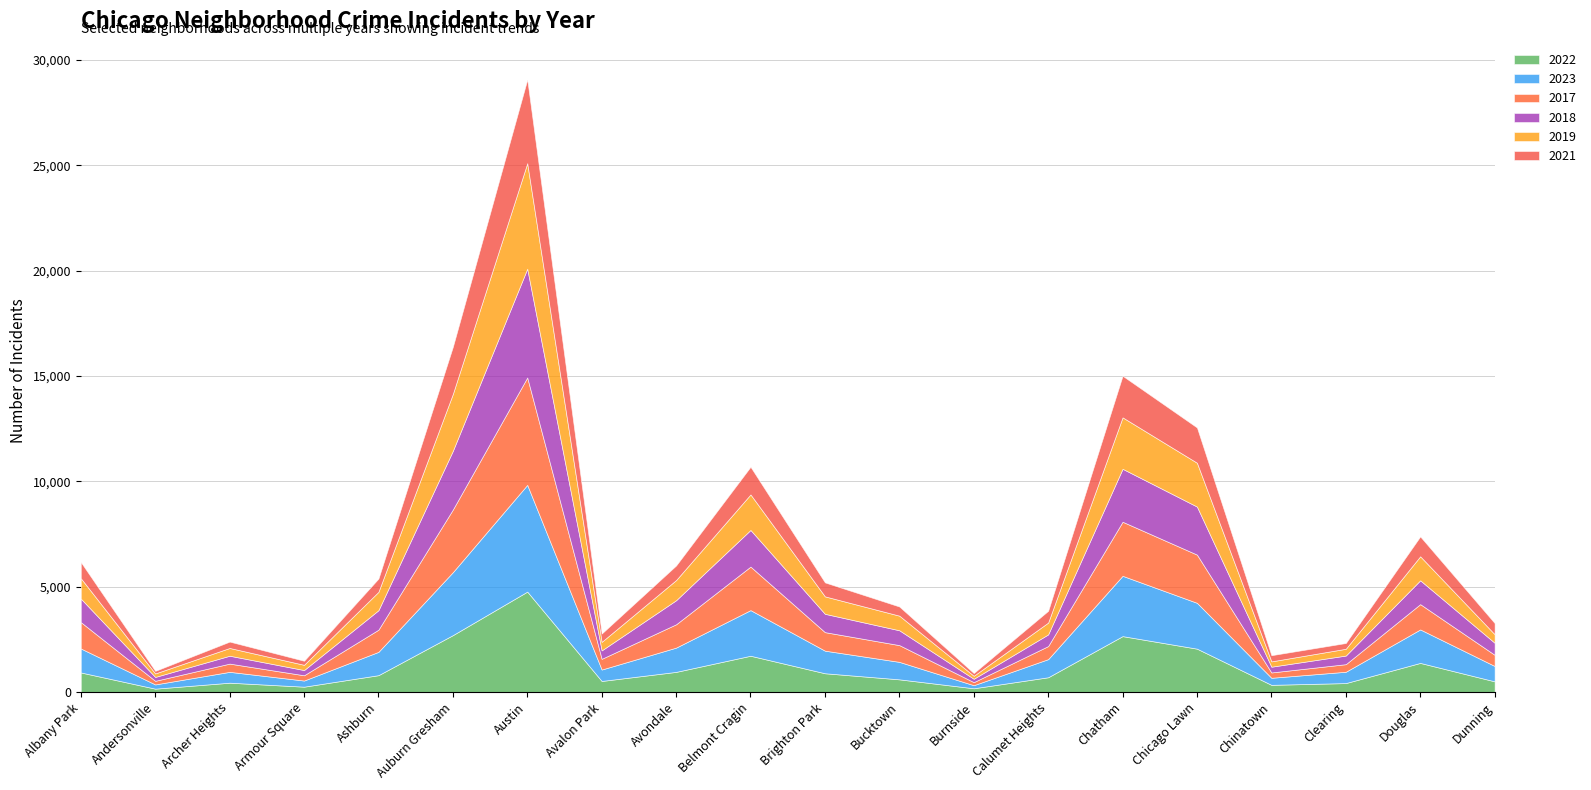

Where is the first local minimum for 2018?

Andersonville